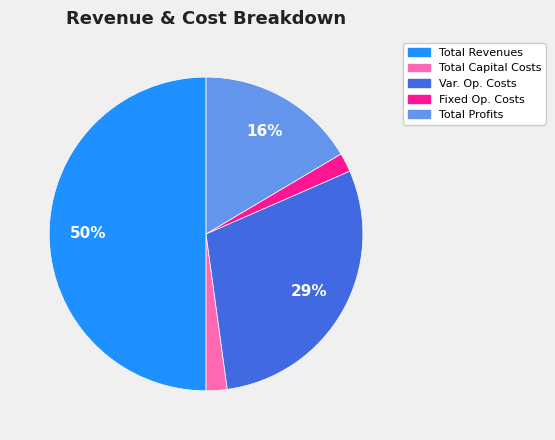

Does Var. Op. Costs represent more than half of the total?

No